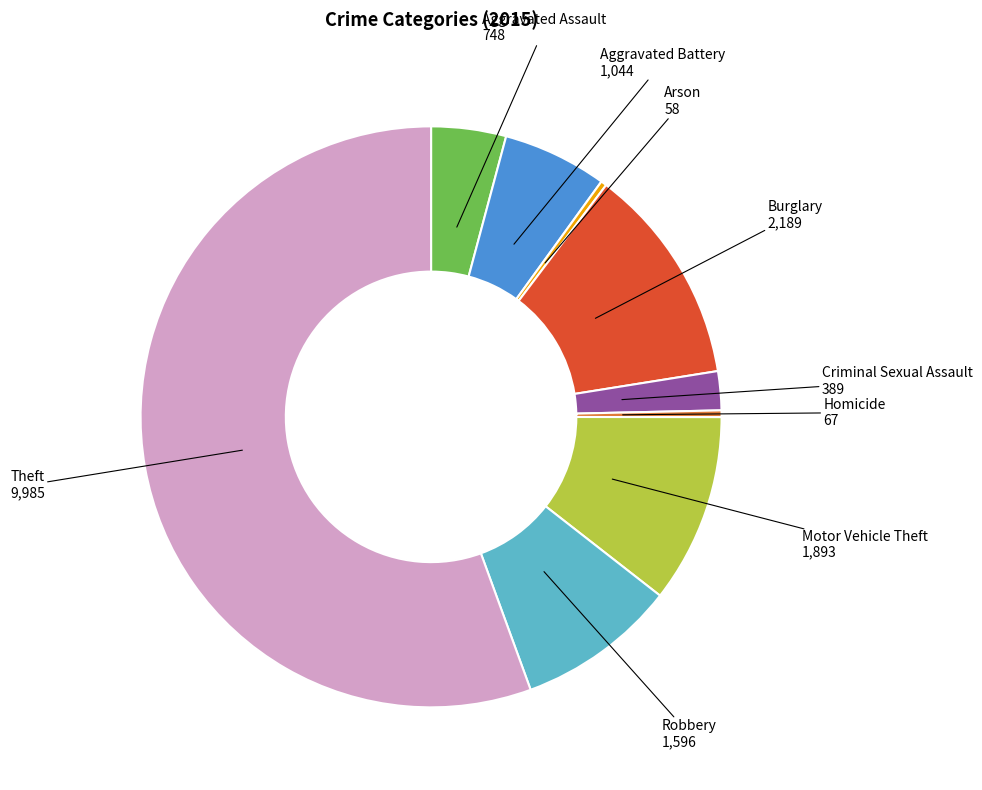

Which category accounts for the majority?

Theft